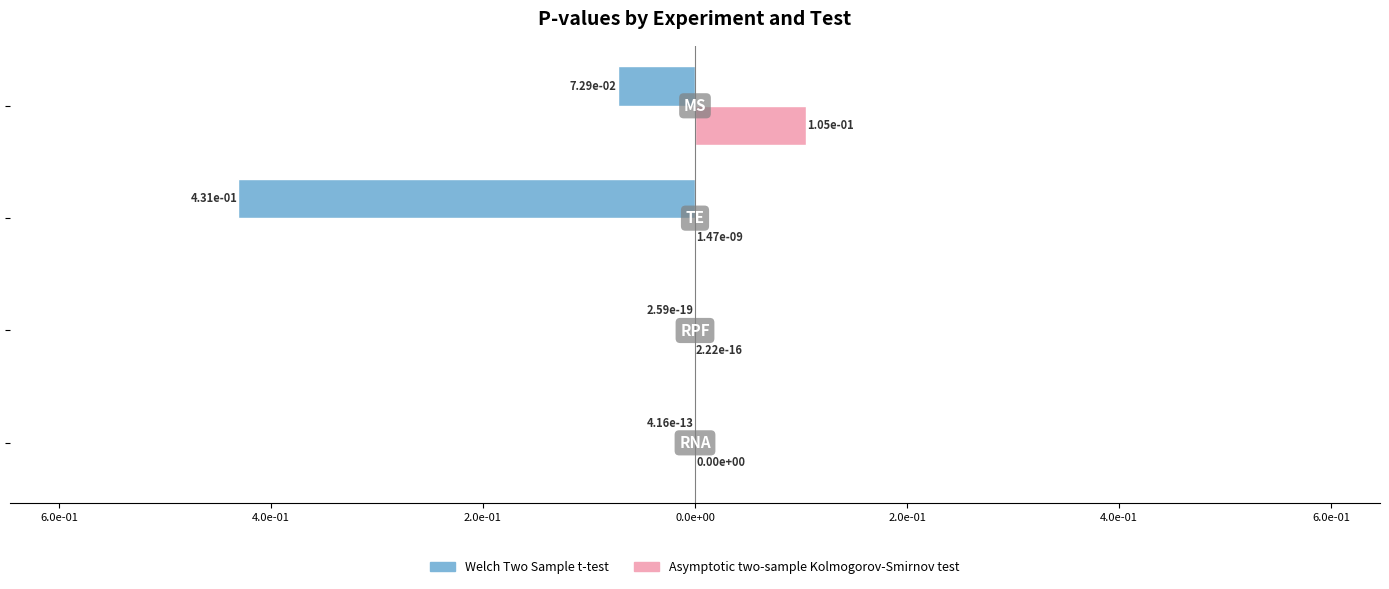

What are all the series names shown in the legend?

Welch Two Sample t-test, Asymptotic two-sample Kolmogorov-Smirnov test